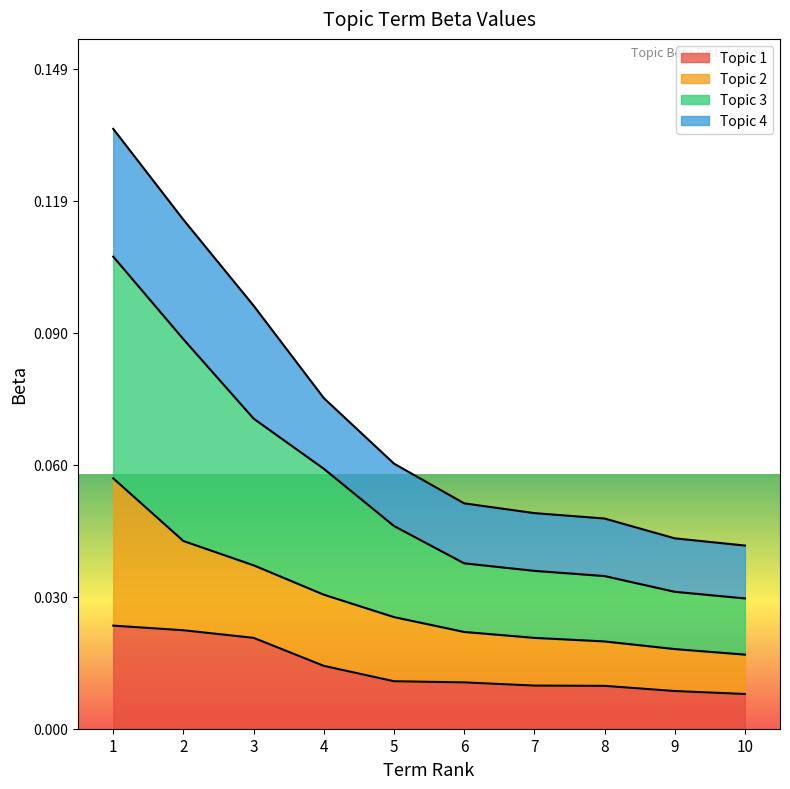

List the labels in order of Topic 1 value, smallest first.

10, 9, 8, 7, 6, 5, 4, 3, 2, 1